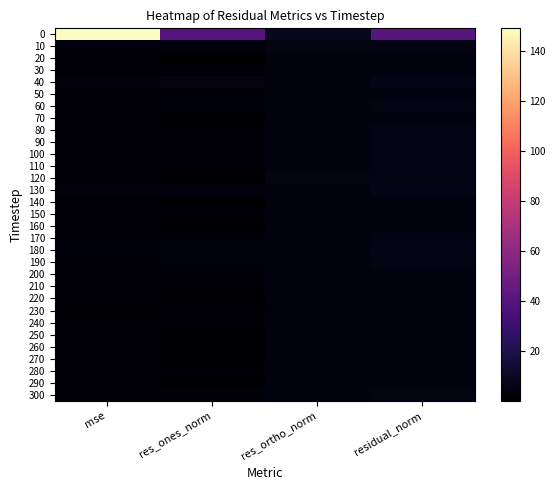

At how many categories does at least one series exceed 49?

1